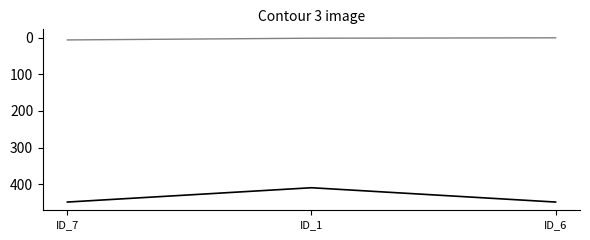

At which category is the sum across all series the highest?

ID_7